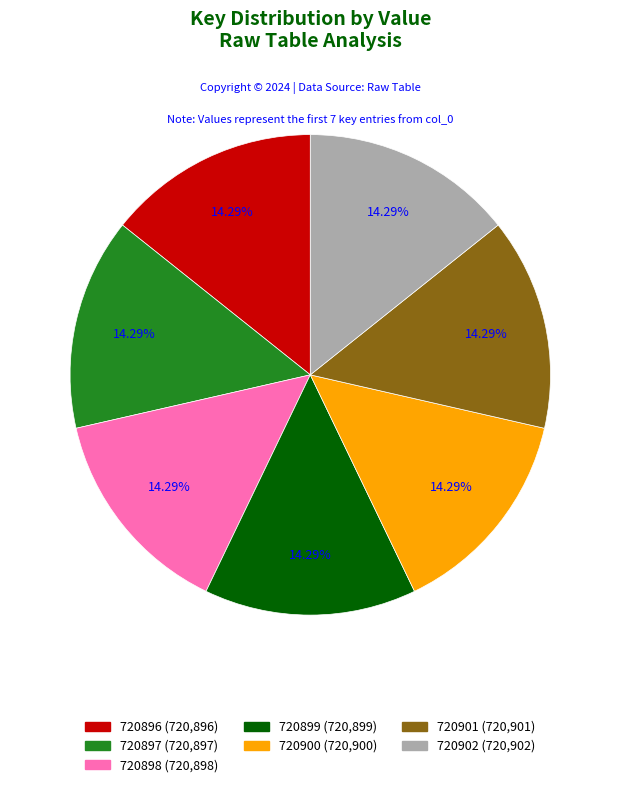

Is the sum of 720899 and 720896 greater than half?

No